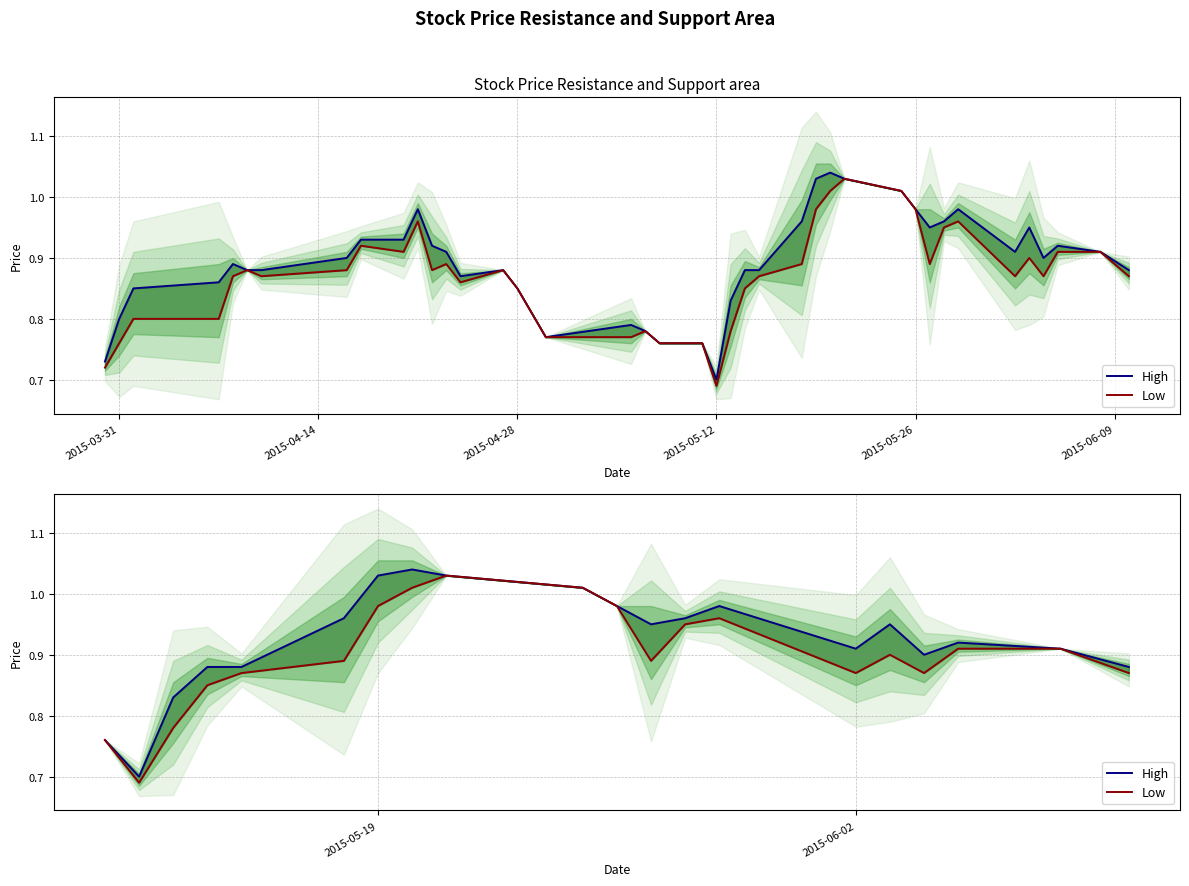

What is the highest value of the High series?

1.0